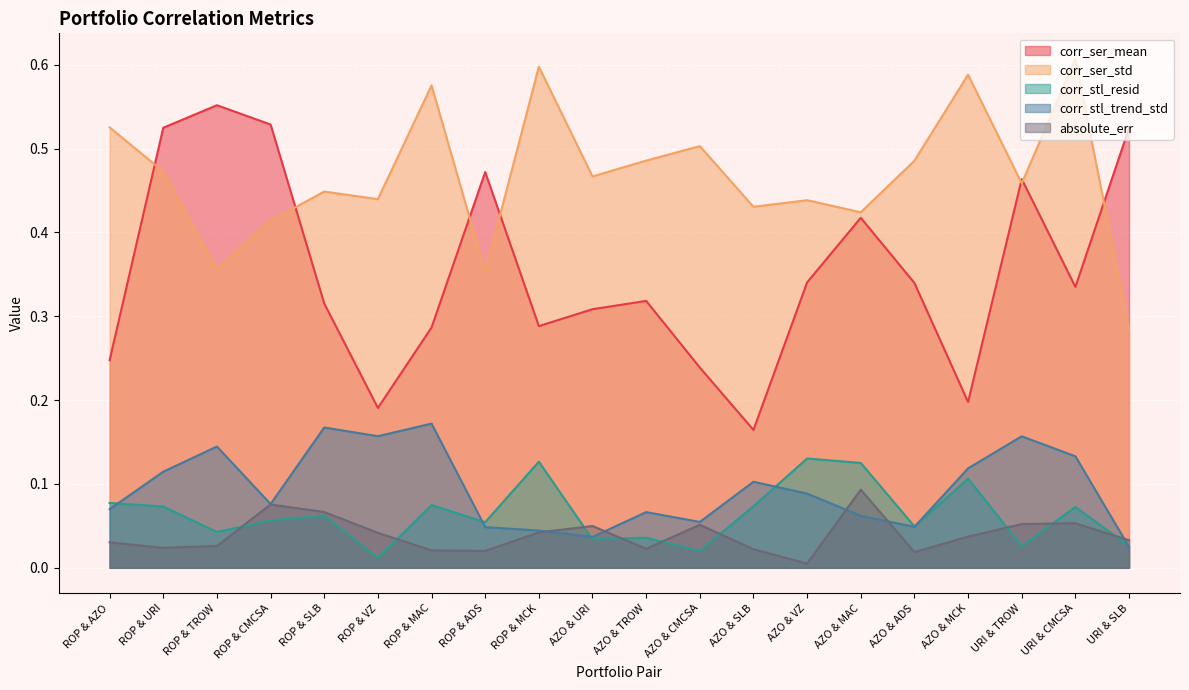

What is the greatest value displayed?

0.6